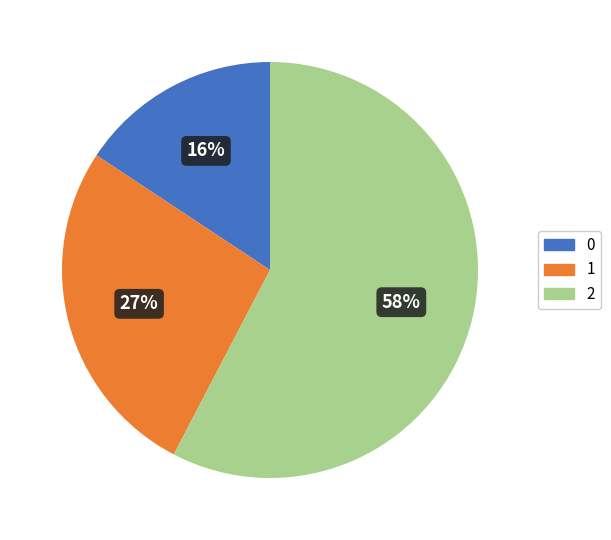

Rank the categories by value from lowest to highest.

0, 1, 2